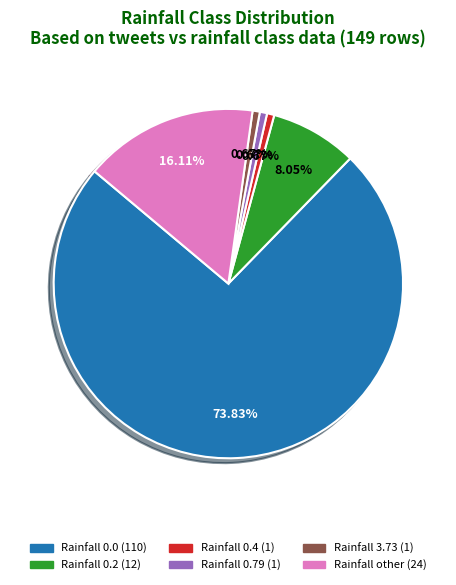

Is there a majority slice in this chart?

Yes